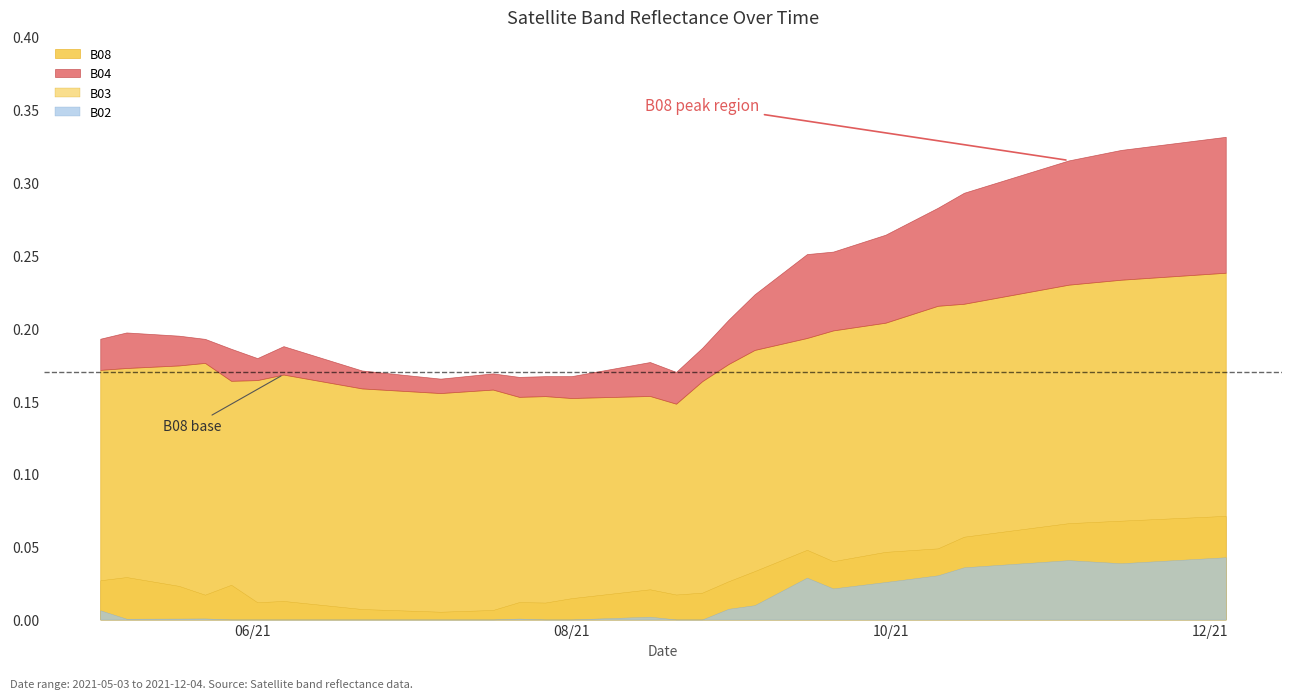

Which has a higher value, 20 or 13?

20